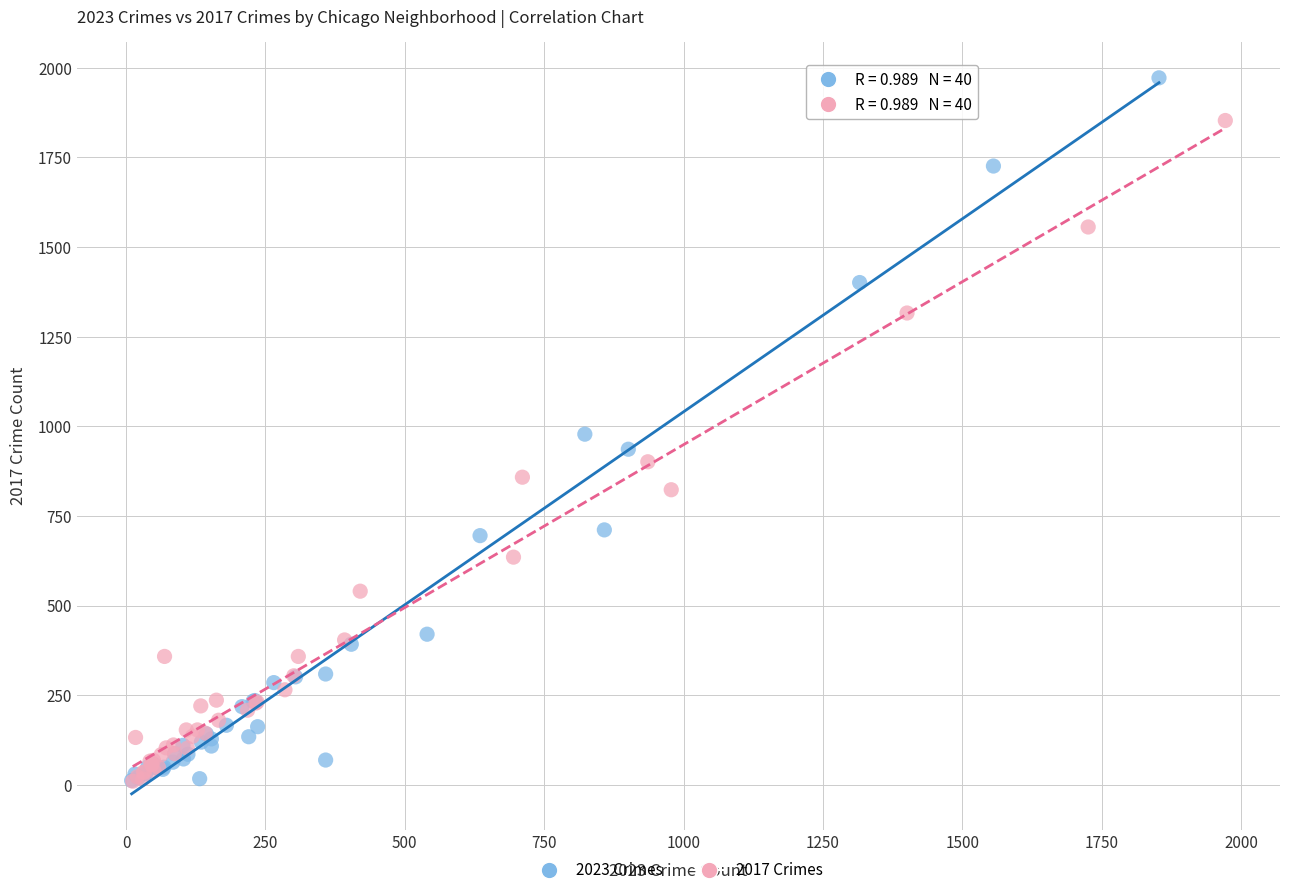

Which series contains the highest Y value?

2023 Crimes